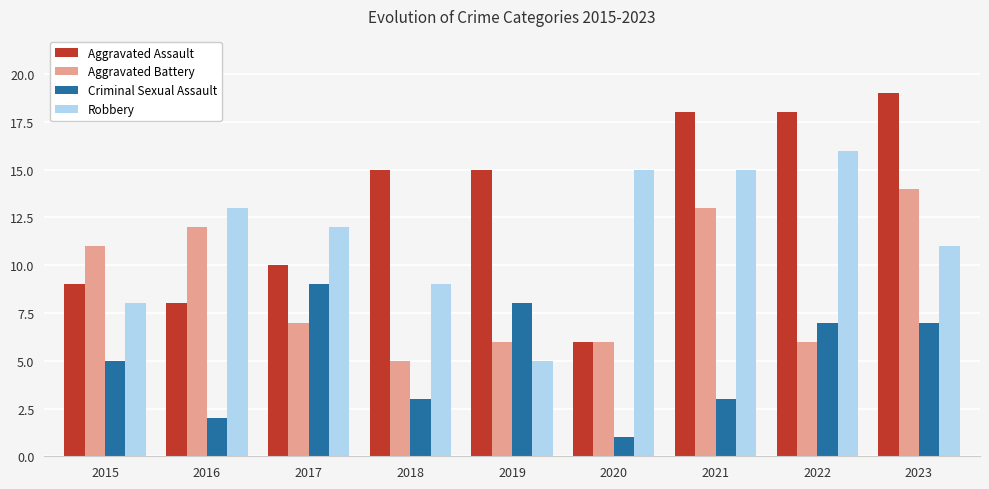

Which series has the largest total across all categories?

Aggravated Assault